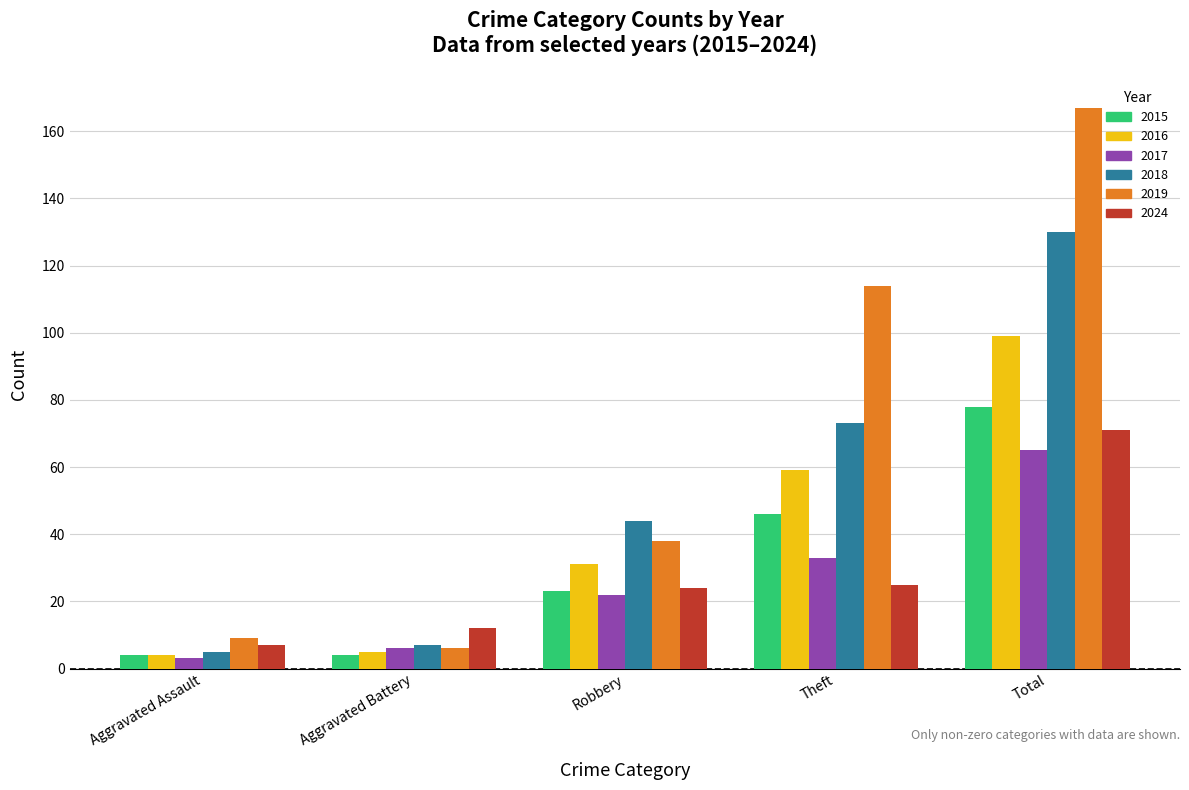

Which series has the largest total across all categories?

2019